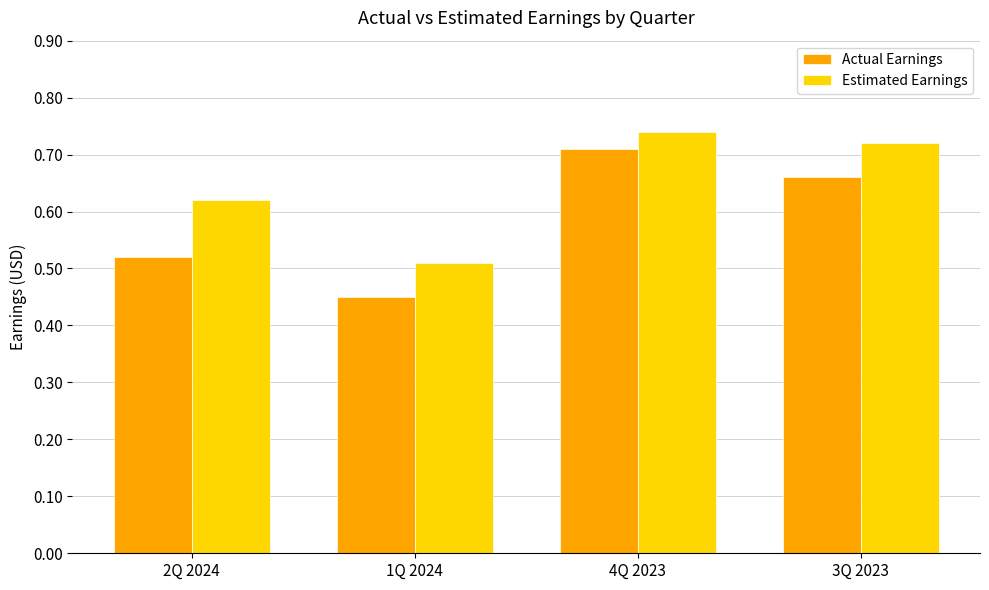

At 4Q 2023, list the series in order from smallest to largest.

Actual Earnings, Estimated Earnings